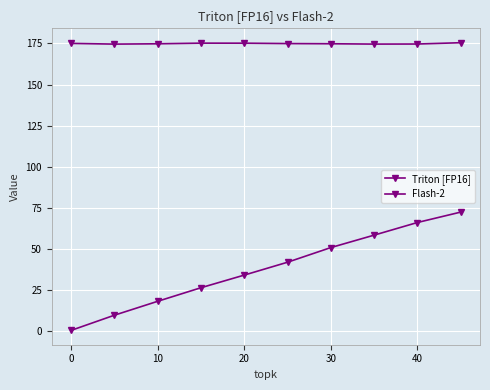

True or false: Triton [FP16] and Flash-2 cross at least once.

False